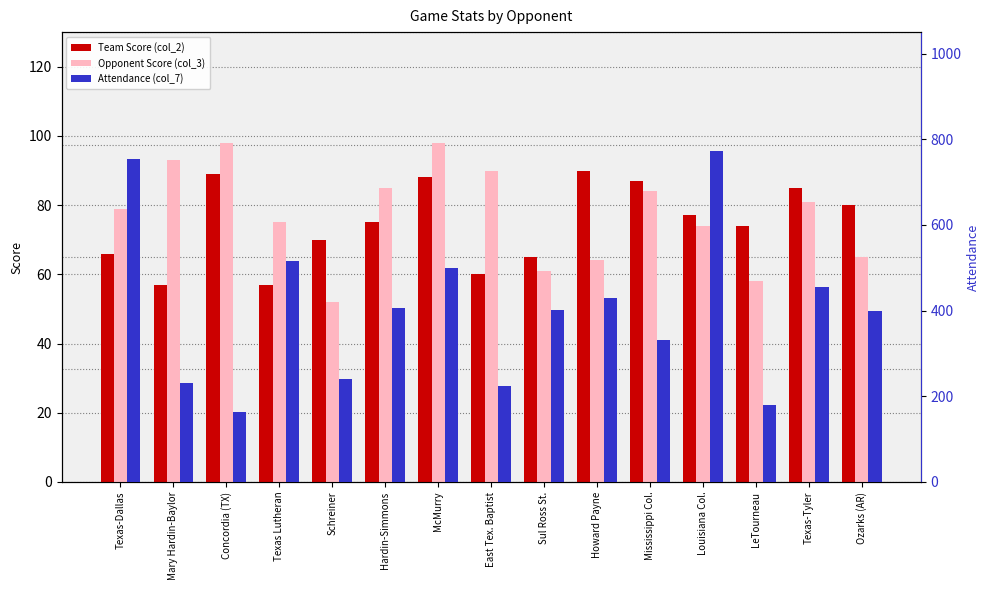

How many bars are there in each group?

3